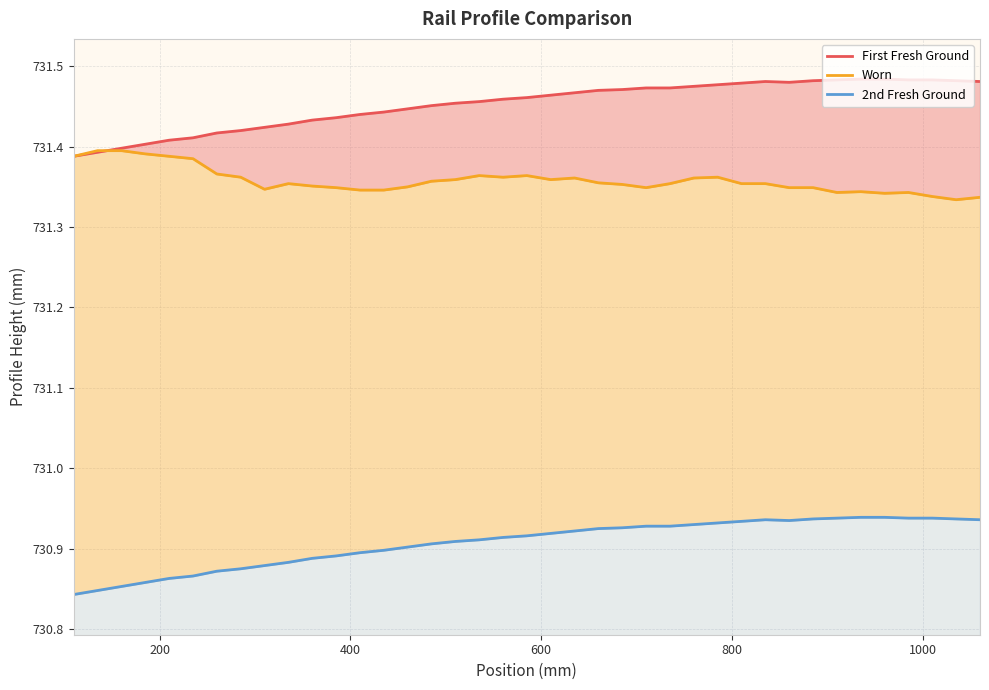

True or false: Worn and 2nd Fresh Ground cross at least once.

False